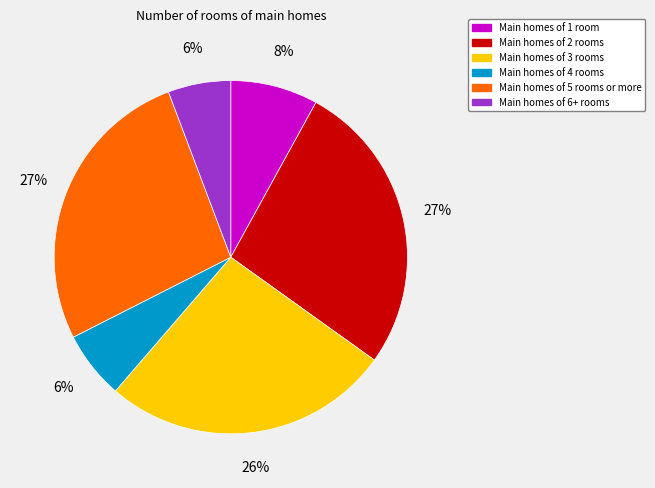

To the nearest percent, what is the average slice percentage?

17%